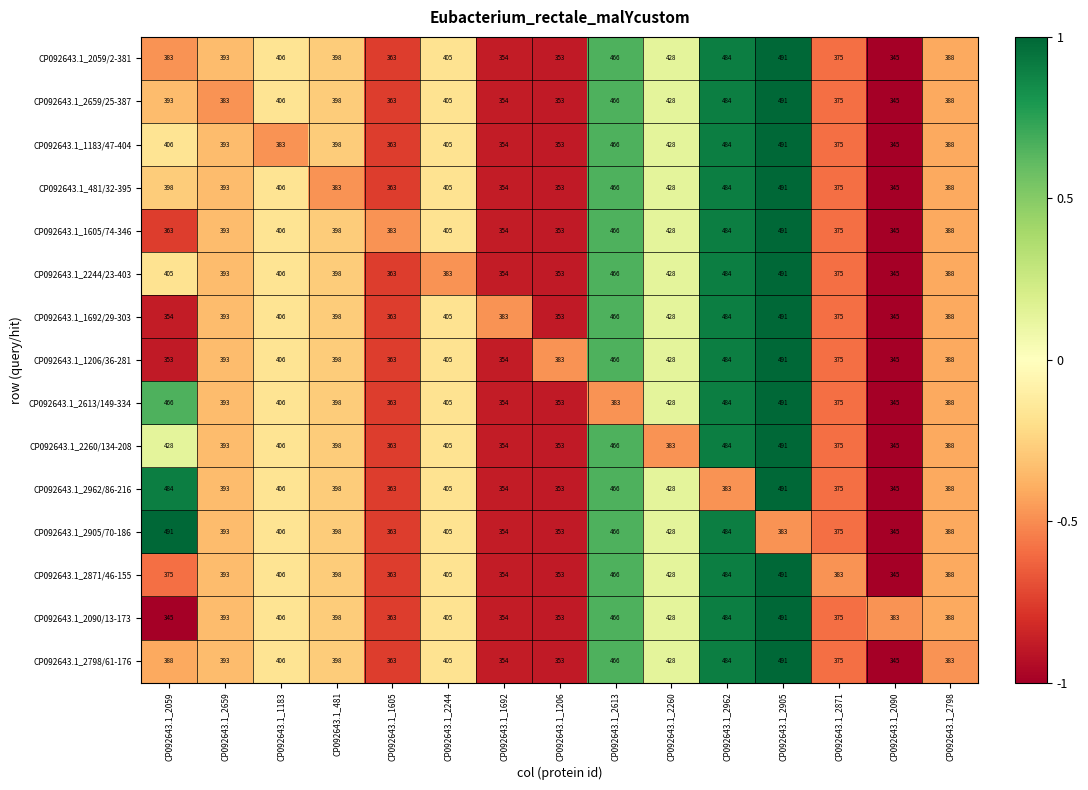

Count the number of data series in this chart.

15